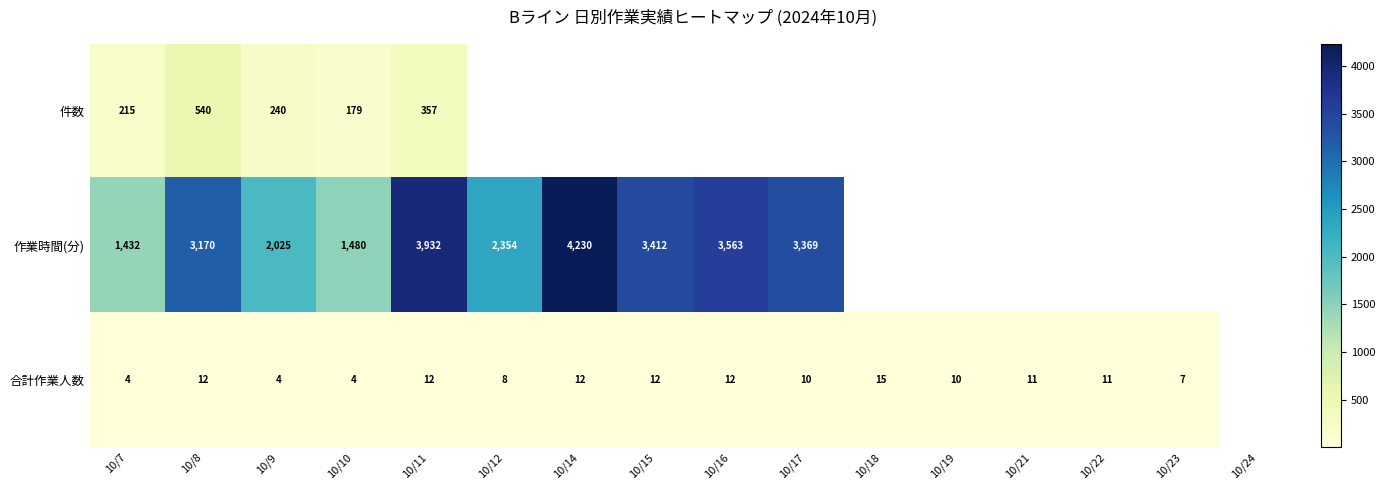

What is the smallest value displayed?

4.0